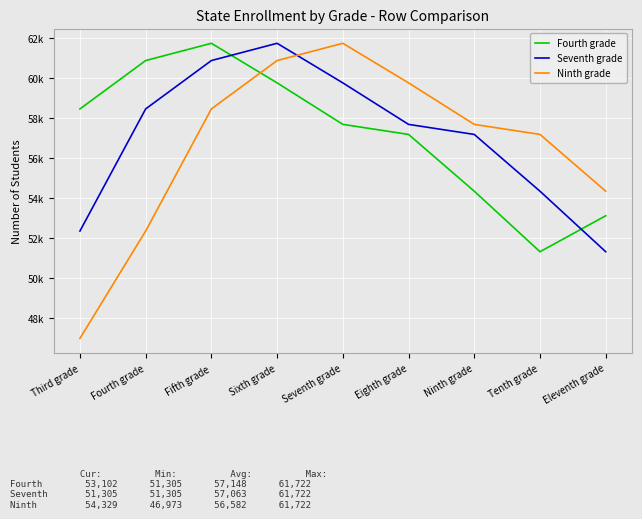

What position from the left is Seventh grade?

5